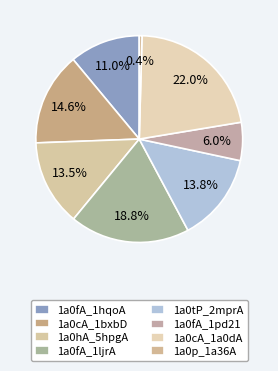

Does any single category account for the majority?

No